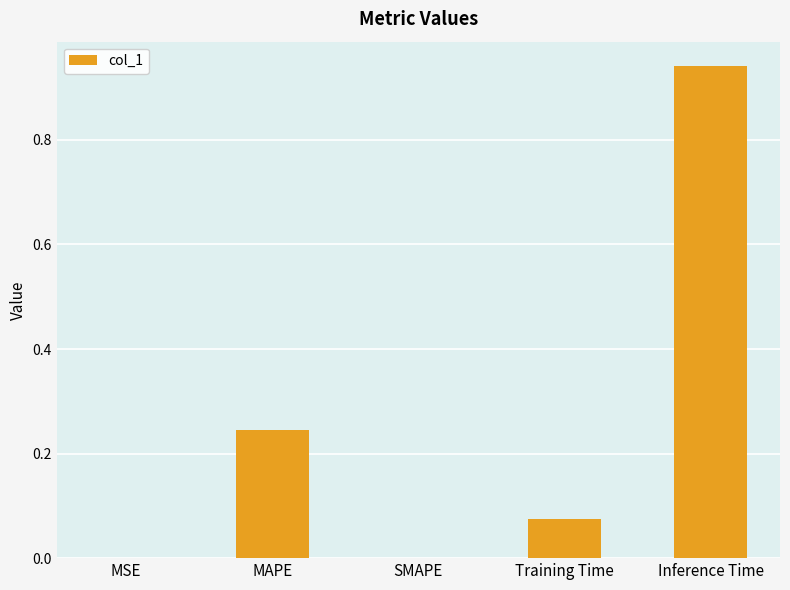

What is the sum of all values?

1.3